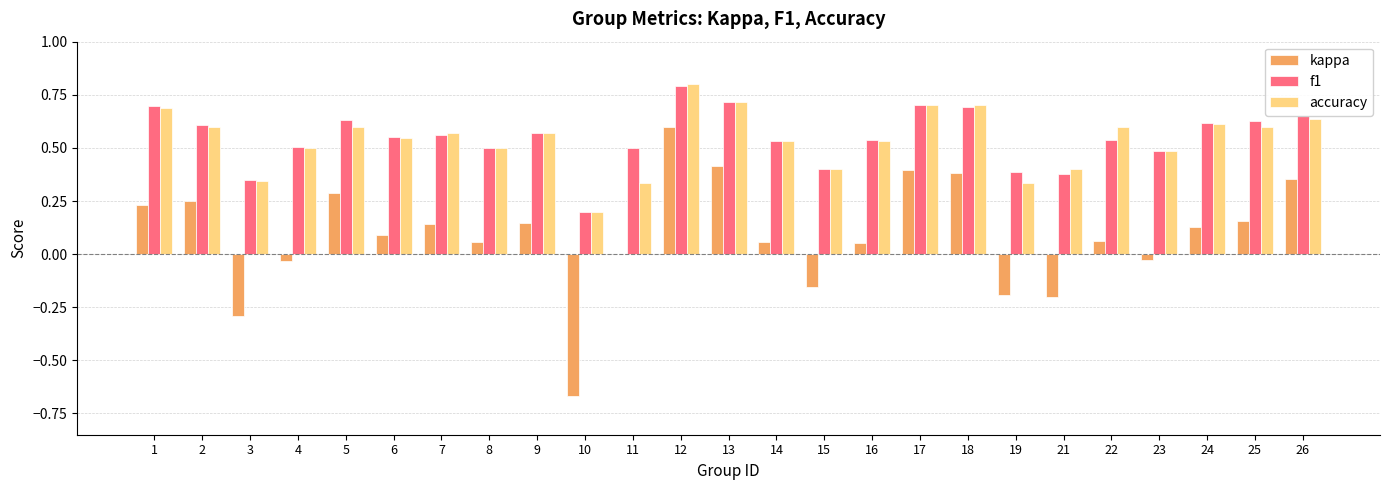

What is the maximum value for accuracy?

0.8